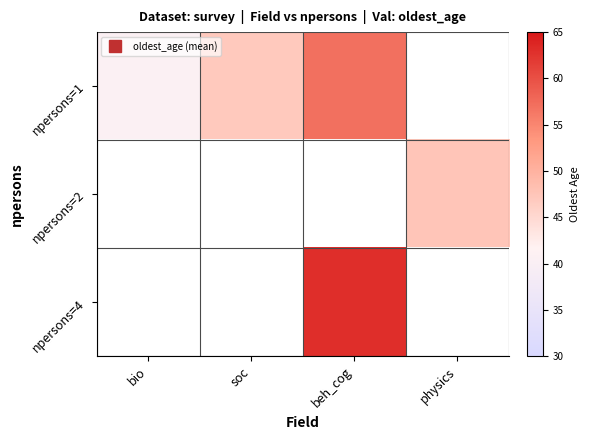

What value does the npersons=1 series have at bio?

40.8